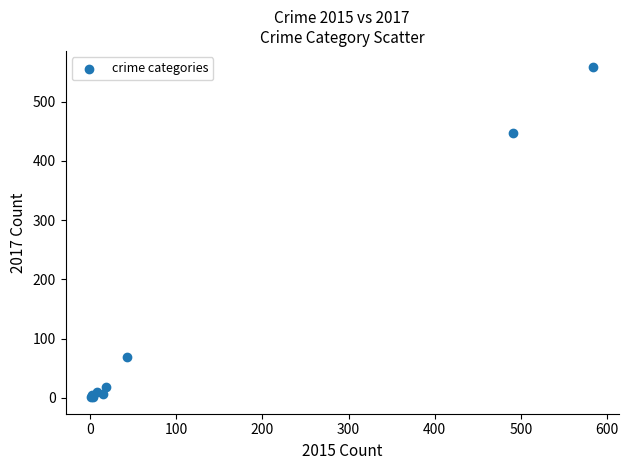

What Y value in the scatter plot is closest to 279?

447